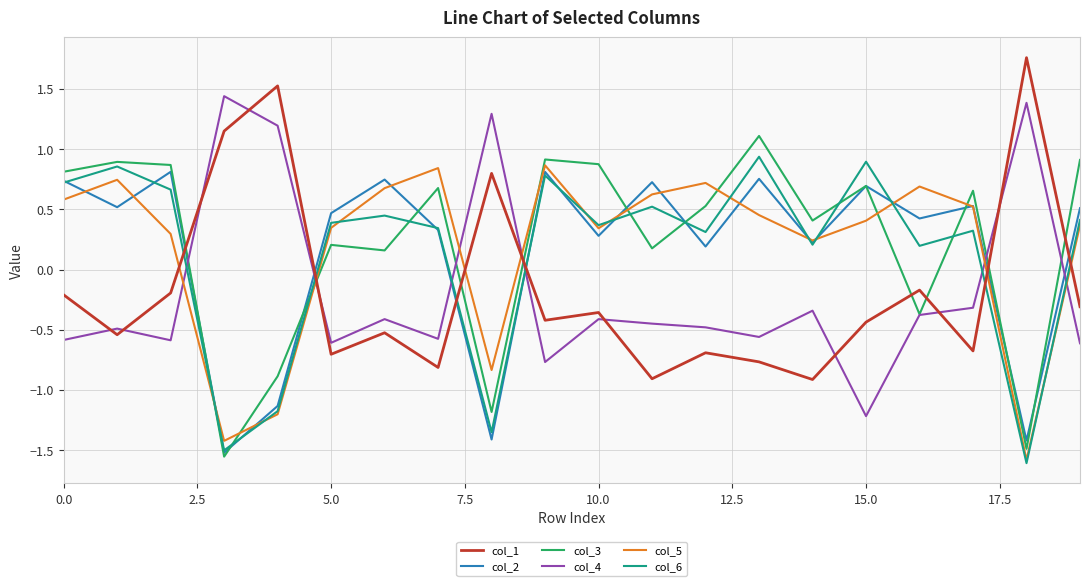

Which series ends up on top after the final intersection of col_6 and col_3?

col_3